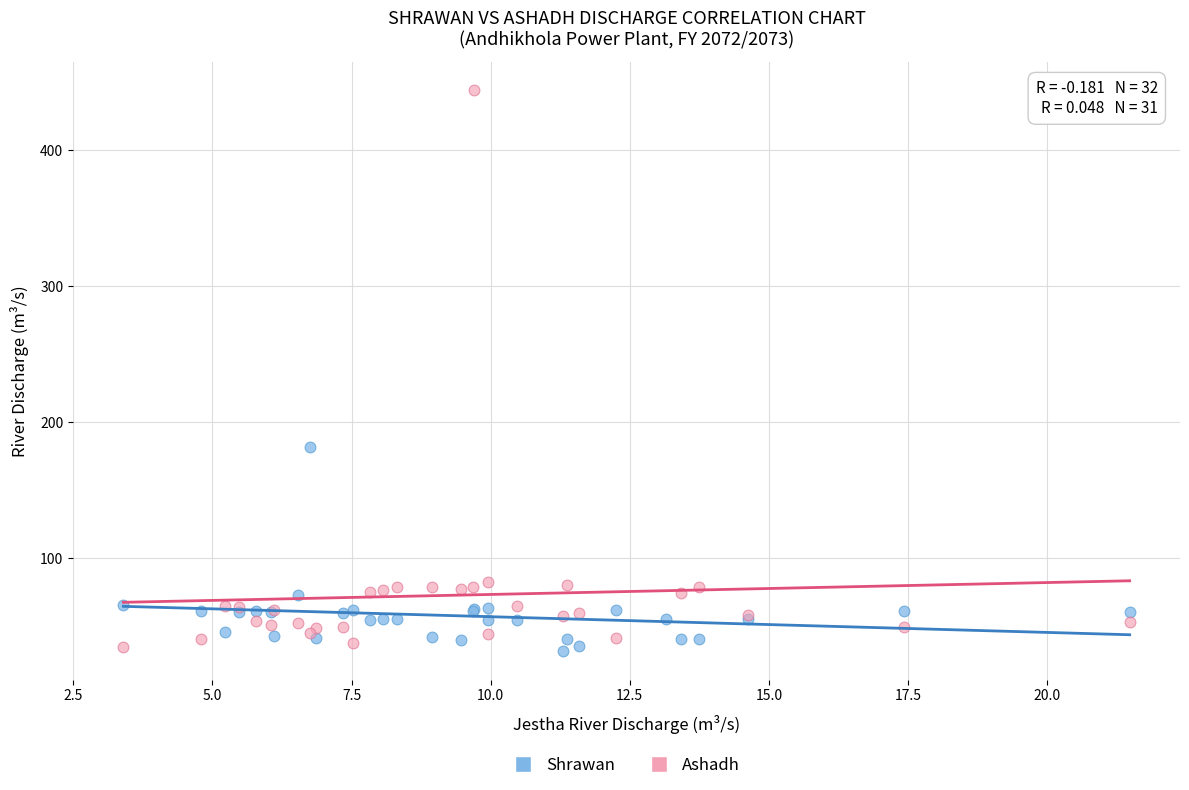

Which series contains the highest Y value?

Ashadh